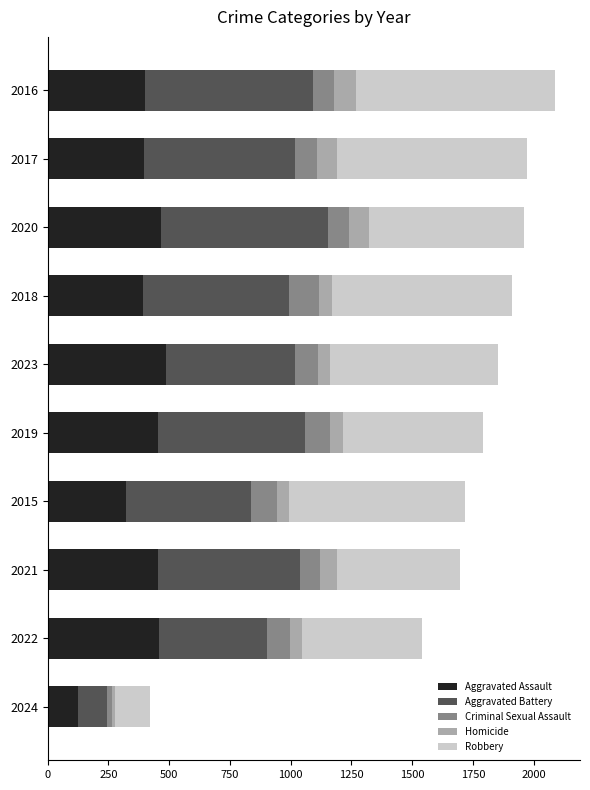

What is the difference between the maximum and minimum values in the Aggravated Assault series?

365